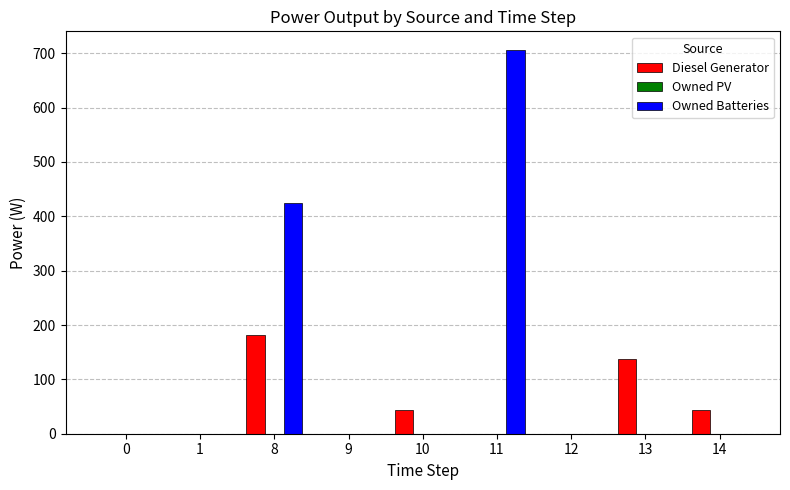

Reading left to right, list all the values displayed in this chart.

Diesel Generator: 0=0	1=0	8=182	9=0	10=44	11=0	12=0	13=138	14=44
Owned Batteries: 0=0	1=0	8=424	9=0	10=0	11=705	12=0	13=0	14=0